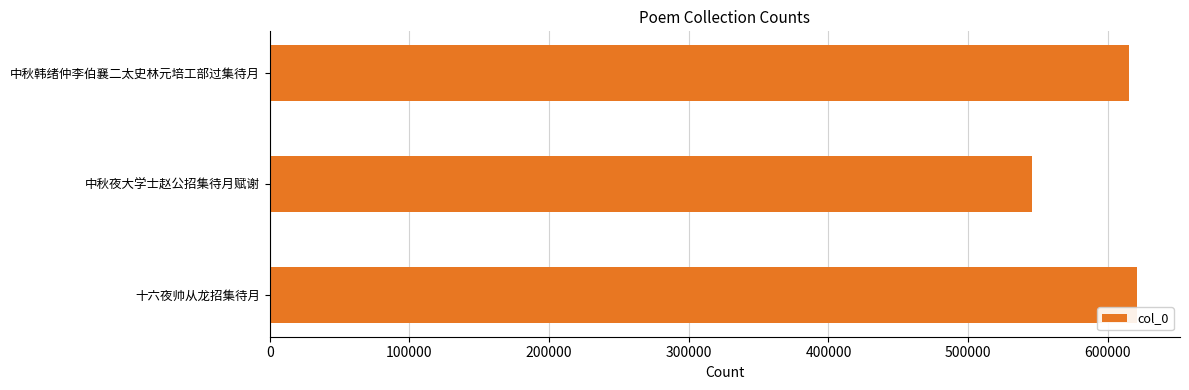

What is the greatest value displayed?

620641